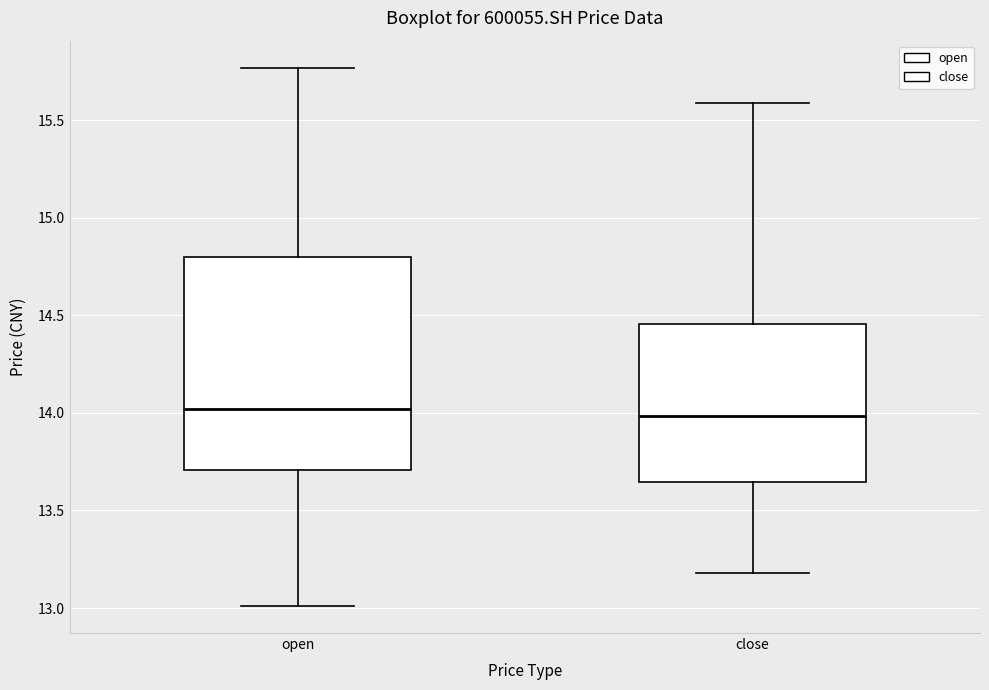

Reading left to right, read every box against the y-axis: the position of its median line, the range the box covers, and the ends of its whiskers. The values are not printed on the chart, so give them approximately, as read against the axis.

open: median 14.00, box 13.70 to 14.80, whiskers 13.00 to 15.75
close: median 14.00, box 13.65 to 14.45, whiskers 13.20 to 15.60